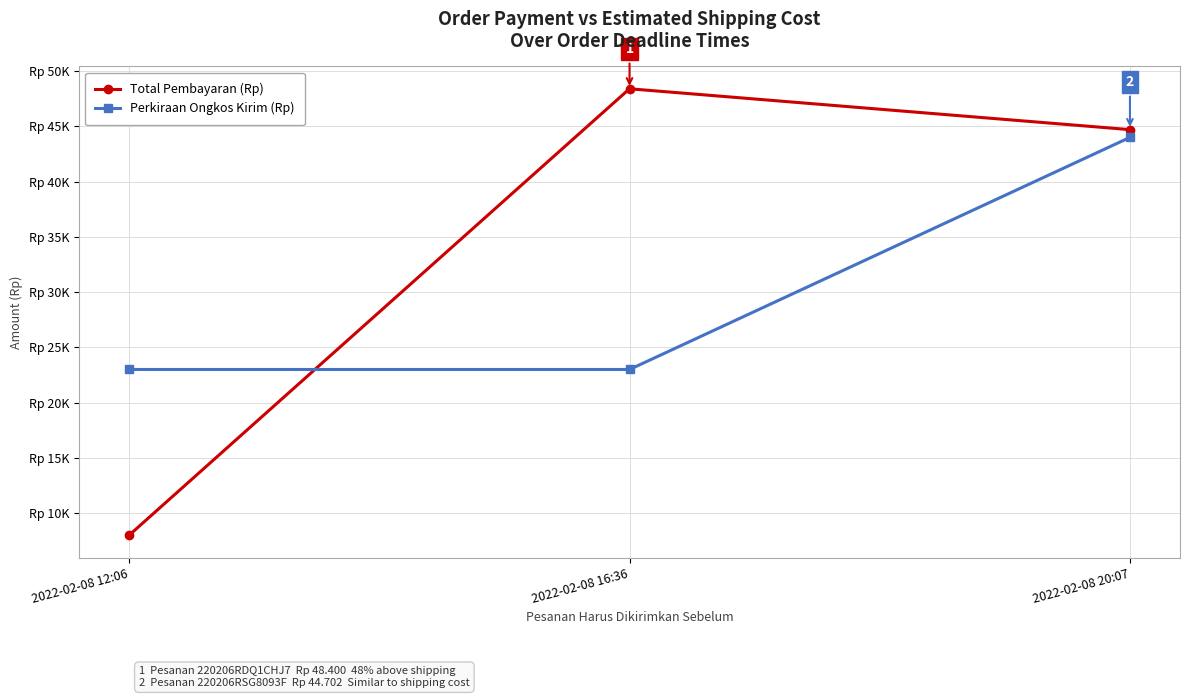

Reading left to right, list all the values displayed in this chart.

Total Pembayaran (Rp): 8000	48400	44702
Perkiraan Ongkos Kirim (Rp): 23000	23000	44000